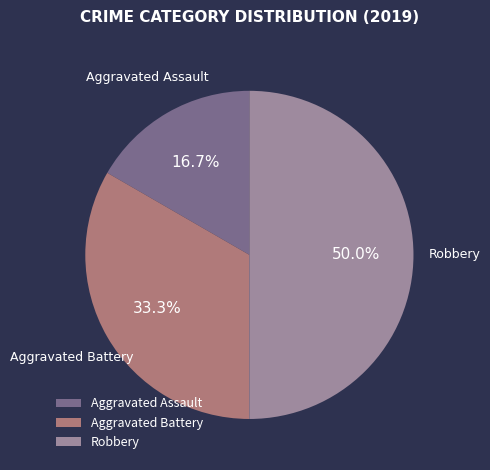

Is Aggravated Battery the majority of the pie?

No